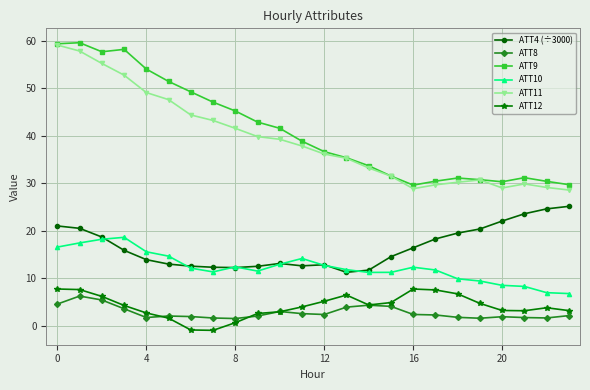

True or false: ATT12 has more than 1 points higher than both neighbors.

True